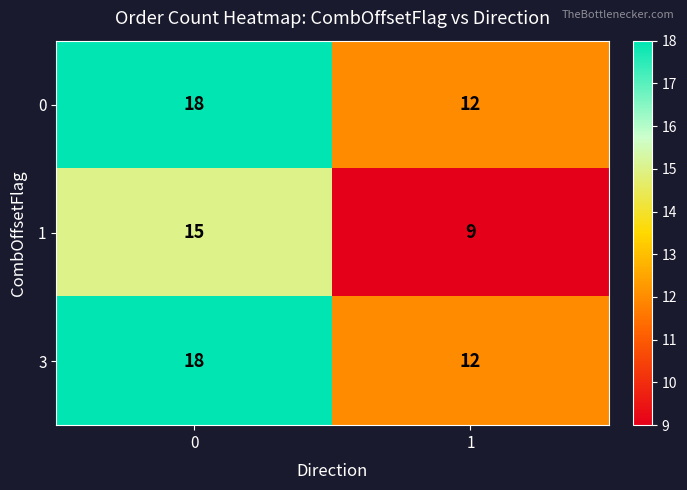

List the labels in order of 1 value, smallest first.

1, 0